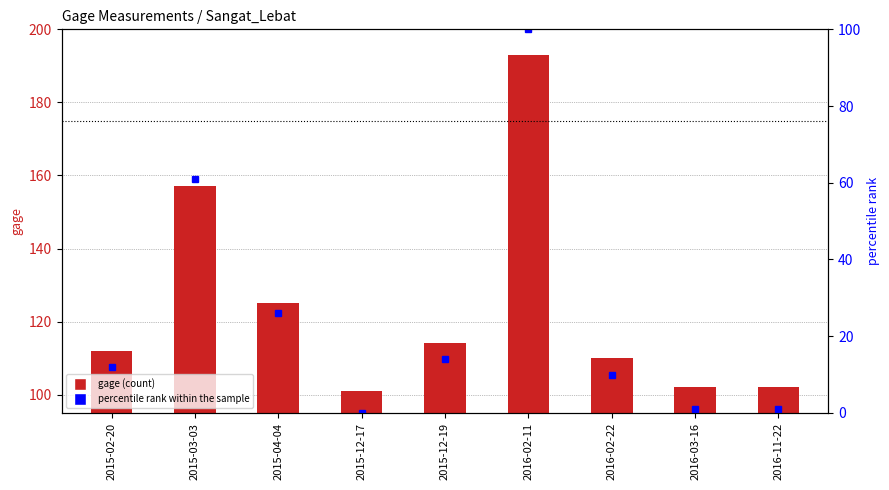

What is the value of the percentile rank within the sample bar at the 3rd from the left?

26.1